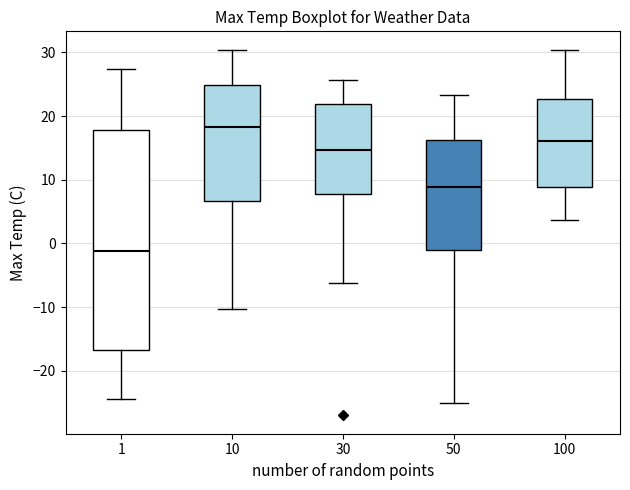

Which box has the lowest median line?

1